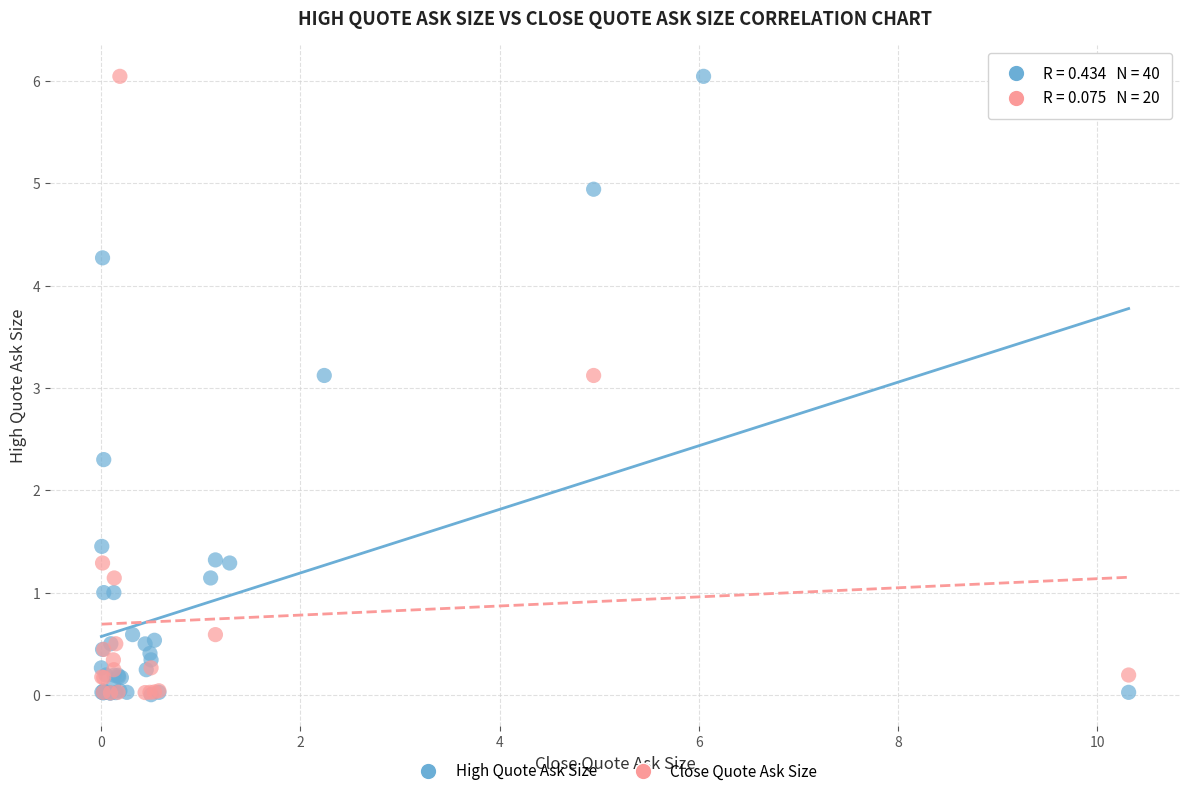

What are all the series names shown in the legend?

High Quote Ask Size, Close Quote Ask Size